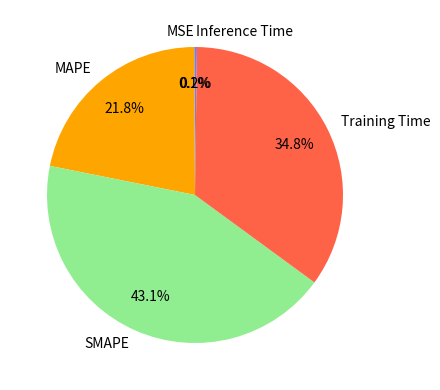

True or false: SMAPE accounts for 43% of the total.

True